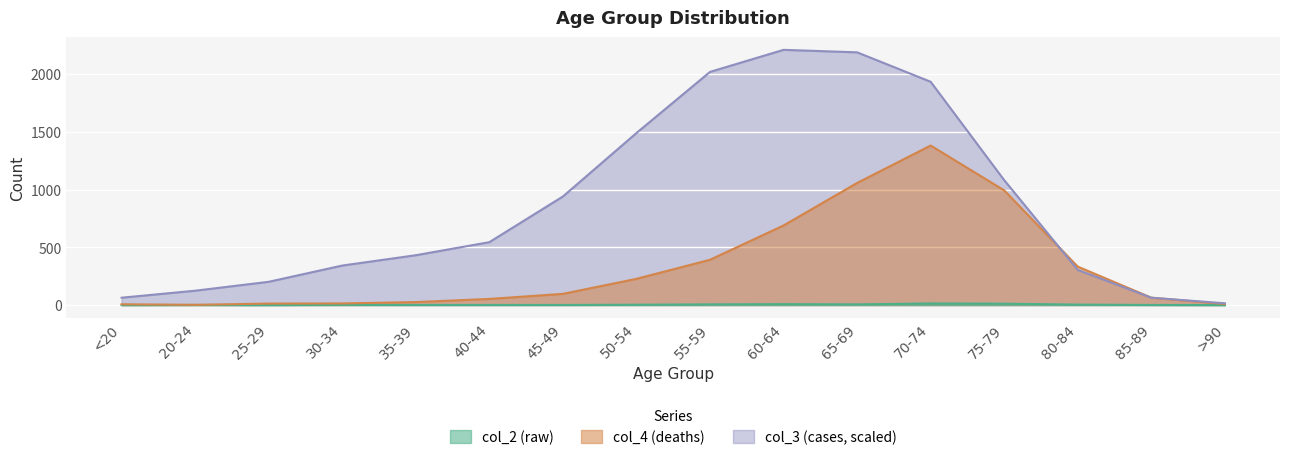

Which series changed the most between 60-64 and 75-79?

col_3